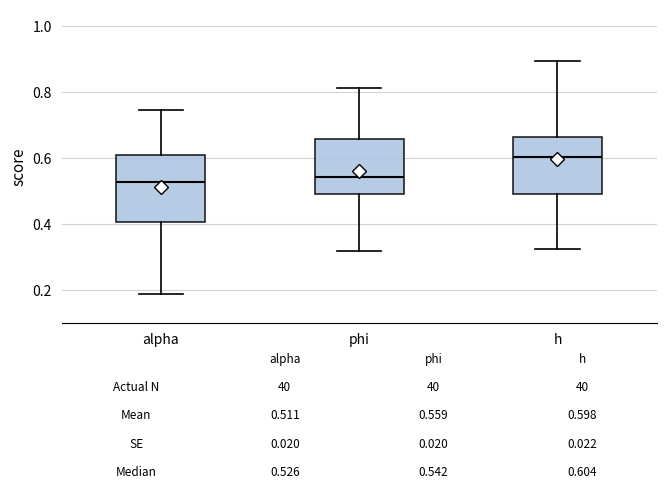

Comparing the boxes themselves (not the whiskers), which one is the tallest?

alpha